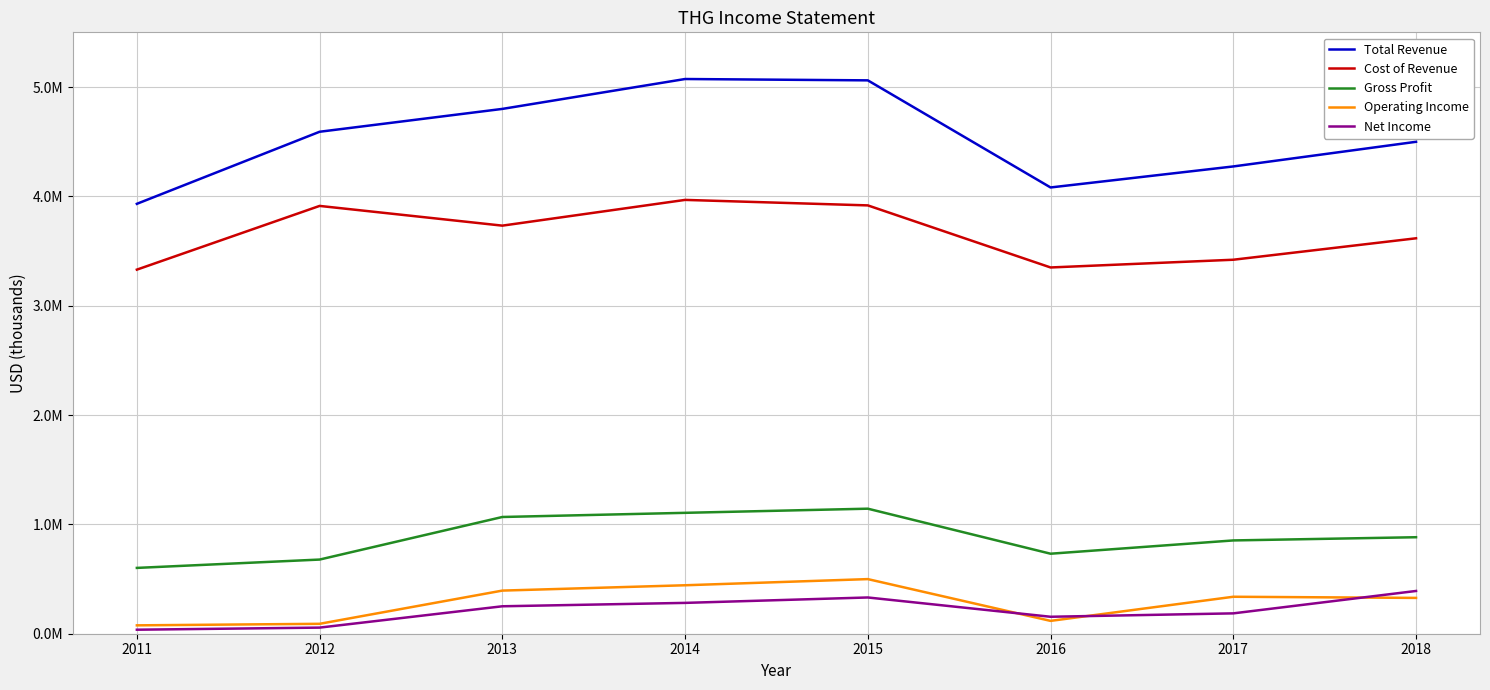

The Net Income series shows 15330 at 2012. True or false?

False